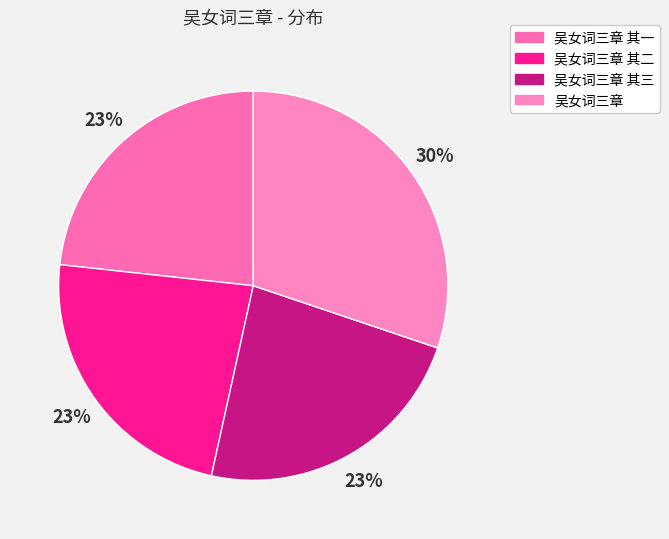

Rank the categories by value from lowest to highest.

吴女词三章 其一, 吴女词三章 其二, 吴女词三章 其三, 吴女词三章